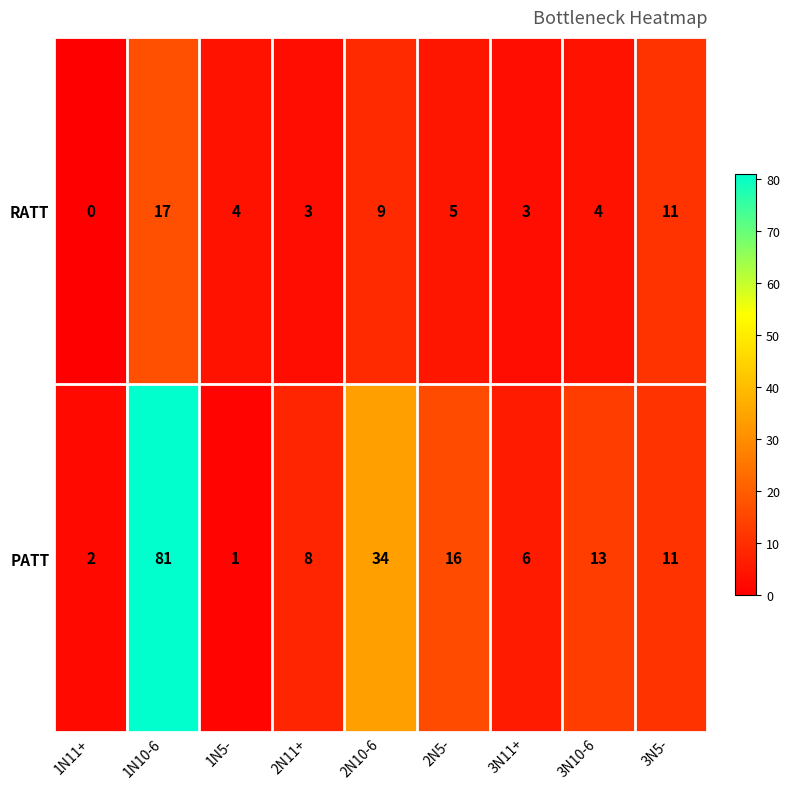

What is the sum of the RATT values at 2N5- and 3N10-6?

9